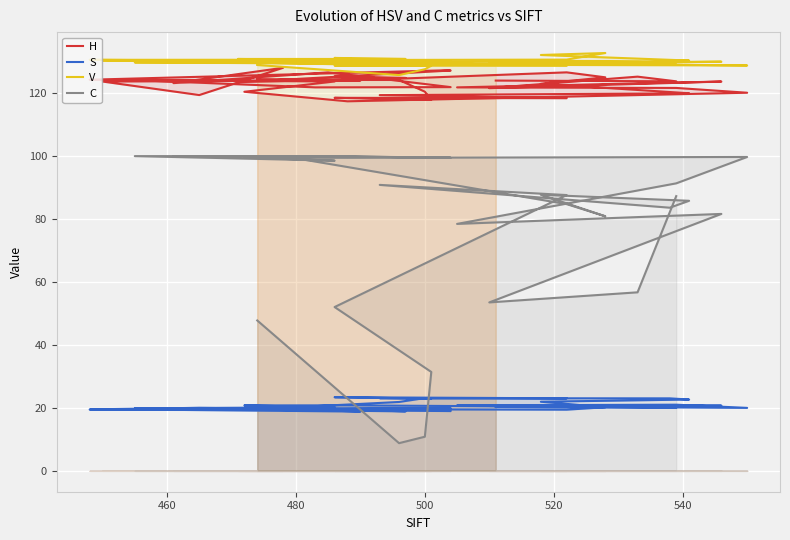

True or false: the data has more than 0 interior local peaks.

True